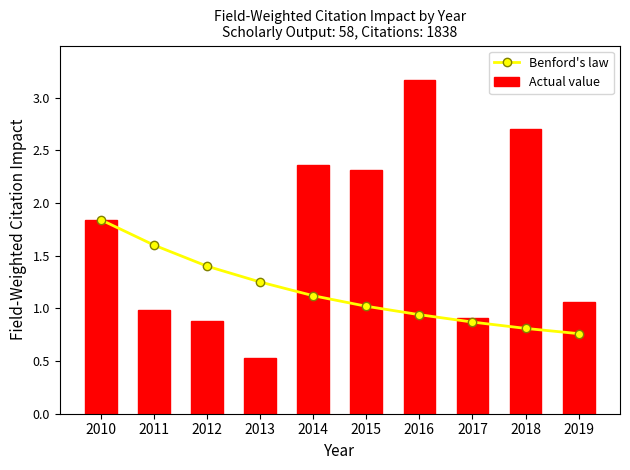

Does the chart contain stacked bars?

No